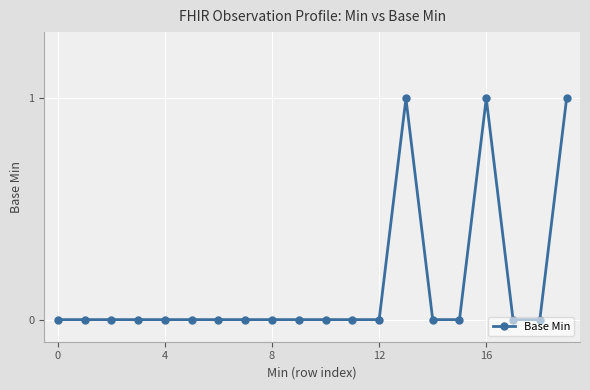

True or false: there are more than 1 points higher than both neighbors.

True